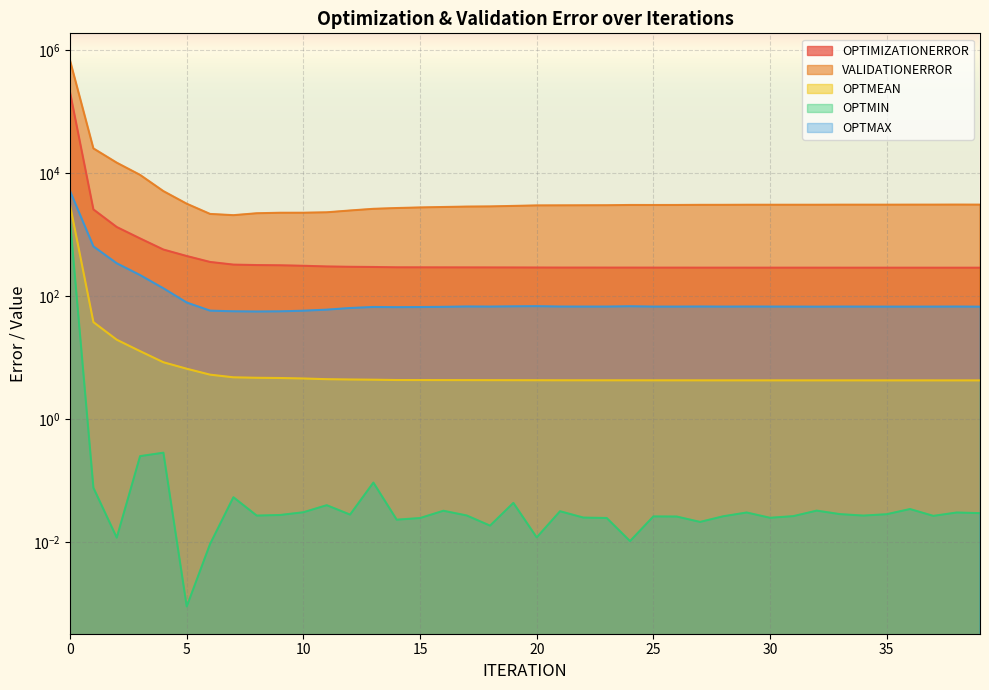

Which category has the lowest value in the OPTMAX series?

8